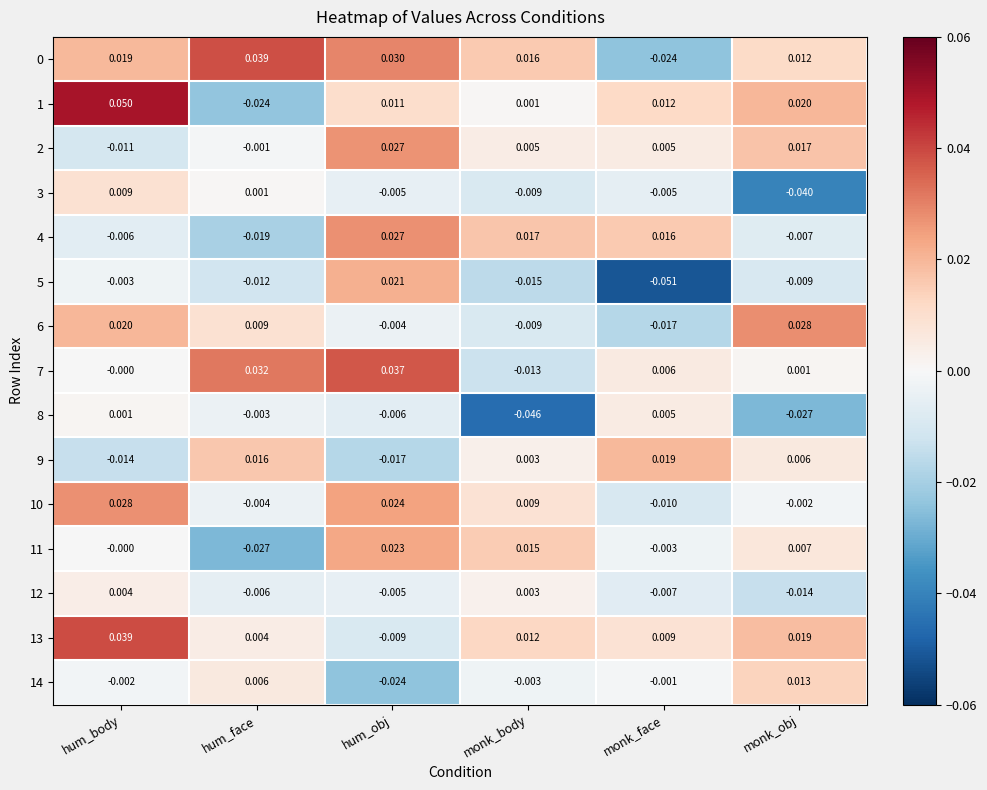

Where is 14 nearest to the value 0?

monk_face